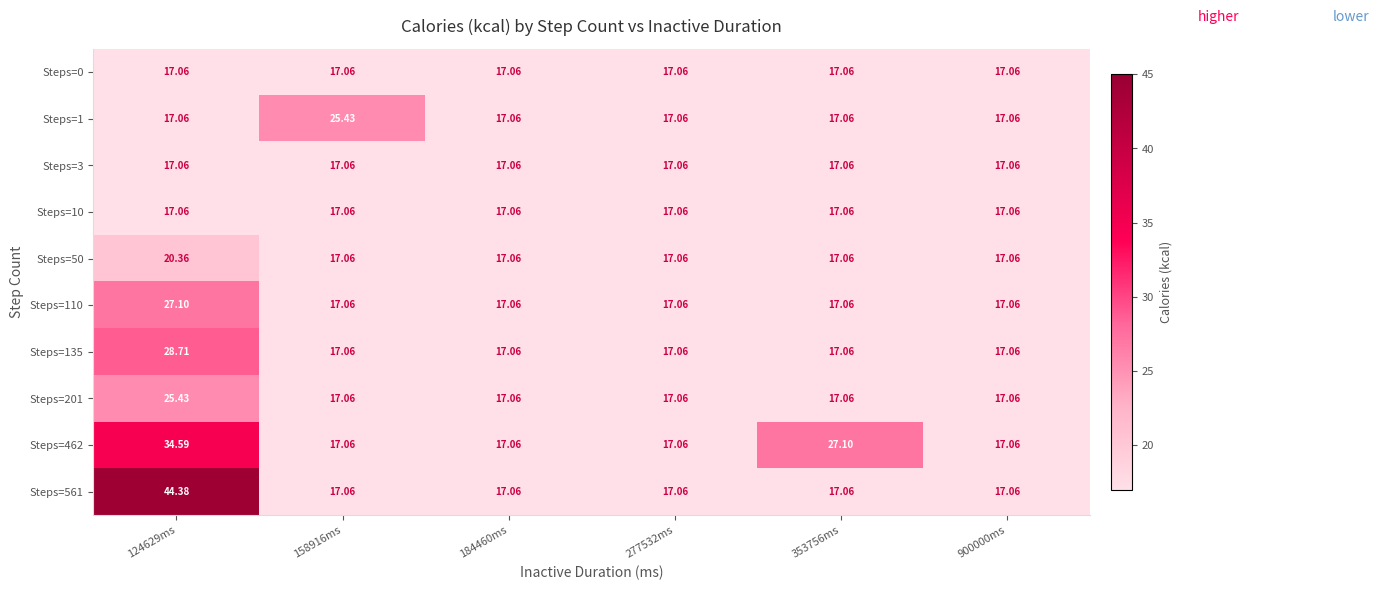

Is the value of Steps=561 at 184460ms greater than the value of Steps=462 at 124629ms?

No